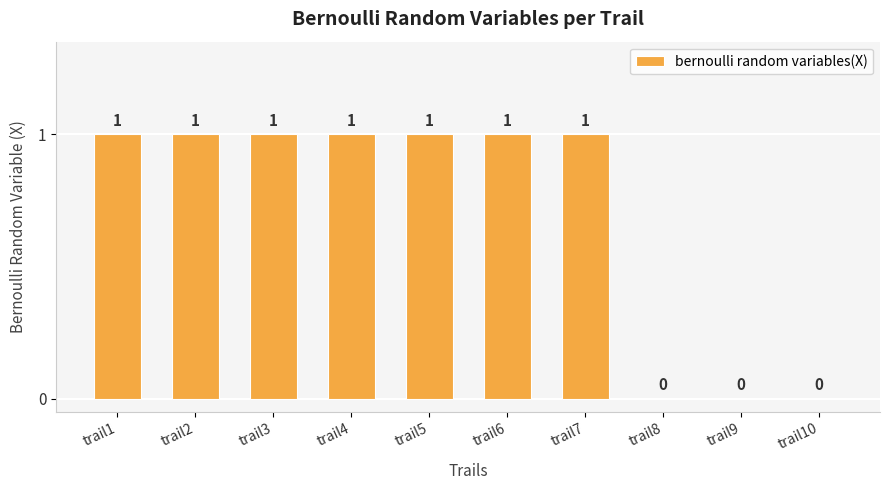

Are the bars horizontal?

No